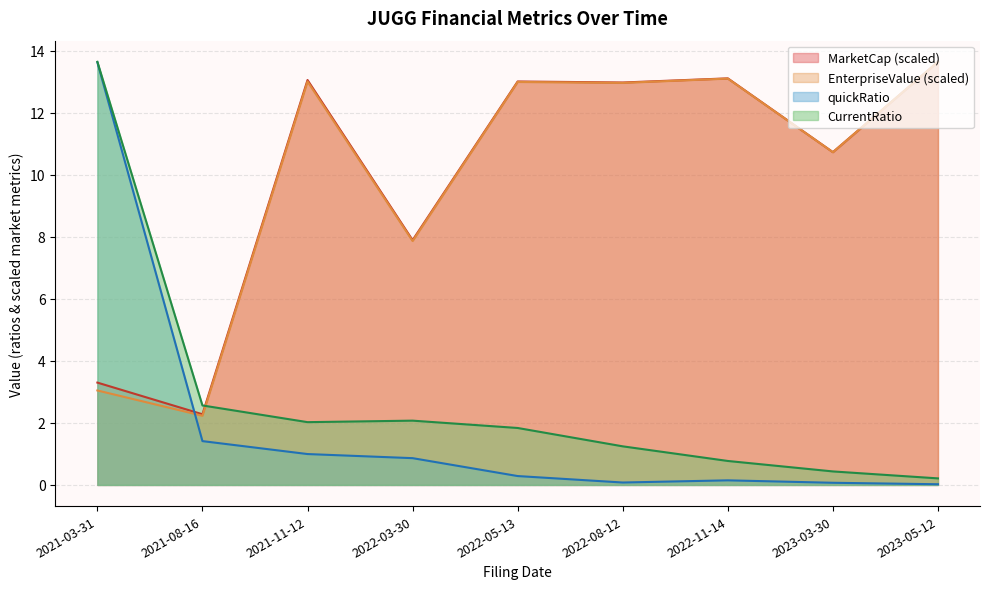

Reading left to right, what are all the values shown in this chart?

MarketCap: 2021-03-31=3.3	2021-08-16=2.3	2021-11-12=13.1	2022-03-30=7.9	2022-05-13=13.0	2022-08-12=13.0	2022-11-14=13.1	2023-03-30=10.7	2023-05-12=13.6
EnterpriseValue: 2021-03-31=3.0	2021-08-16=2.2	2021-11-12=13.0	2022-03-30=7.9	2022-05-13=13.0	2022-08-12=13.0	2022-11-14=13.1	2023-03-30=10.7	2023-05-12=13.6
quickRatio: 2021-03-31=13.6	2021-08-16=1.4	2021-11-12=1.0	2022-03-30=0.9	2022-05-13=0.3	2022-08-12=0.1	2022-11-14=0.1	2023-03-30=0.1	2023-05-12=0.0
CurrentRatio: 2021-03-31=13.6	2021-08-16=2.6	2021-11-12=2.0	2022-03-30=2.1	2022-05-13=1.8	2022-08-12=1.2	2022-11-14=0.8	2023-03-30=0.4	2023-05-12=0.2